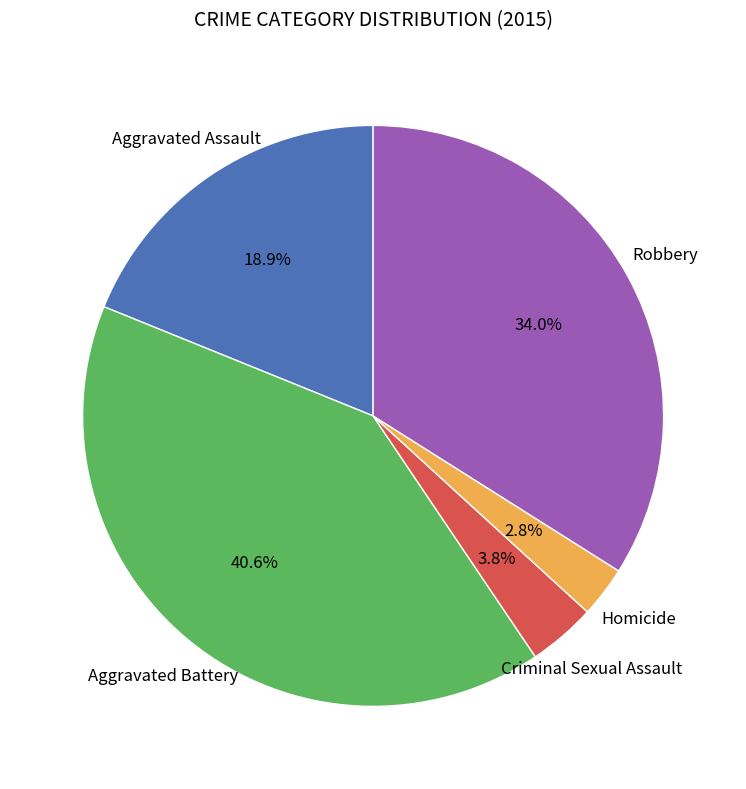

What percentage is the Criminal Sexual Assault slice, to the nearest percent?

4%